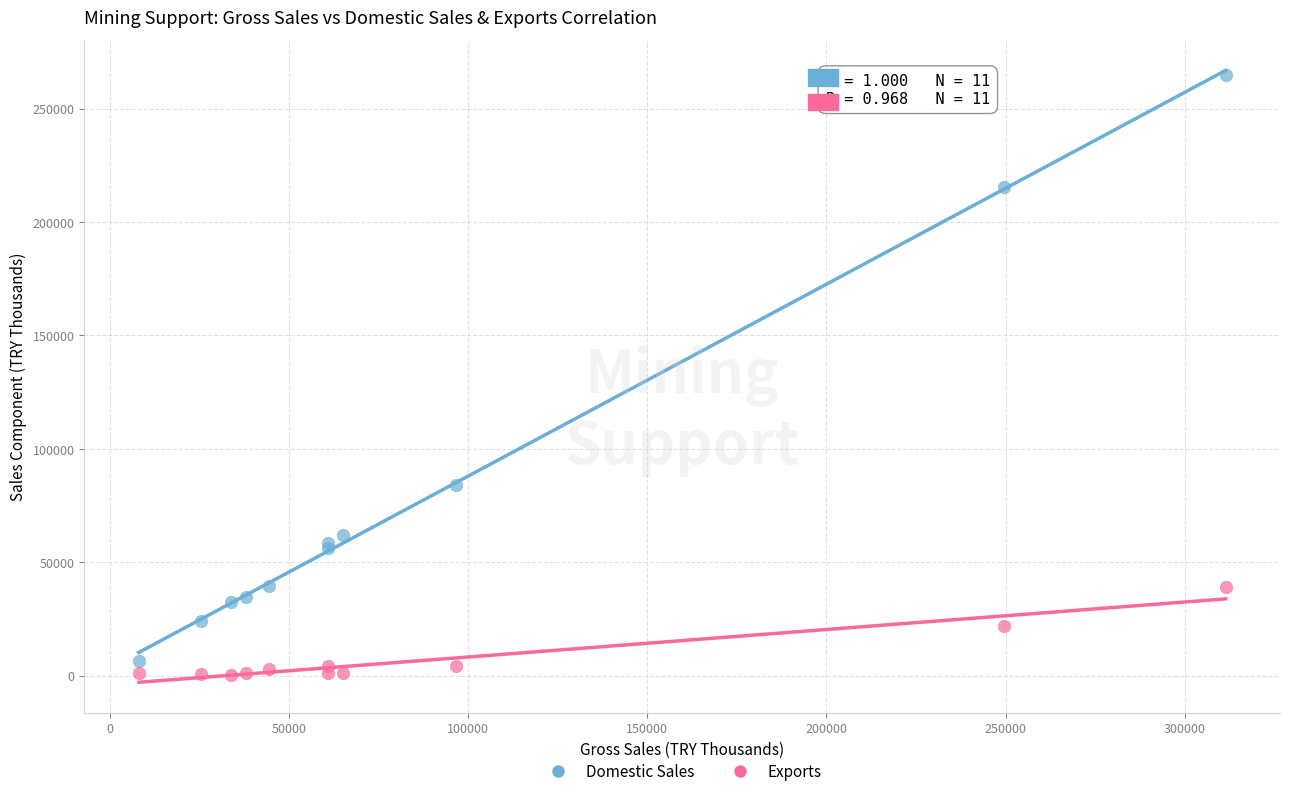

Which series has the widest spread of Y values?

Domestic Sales